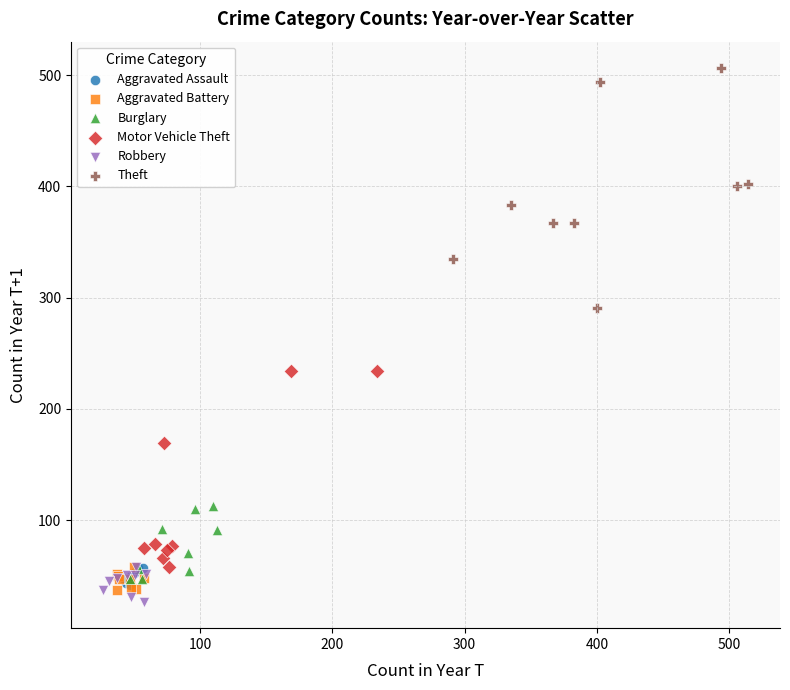

Which series reaches the minimum Y coordinate?

Robbery